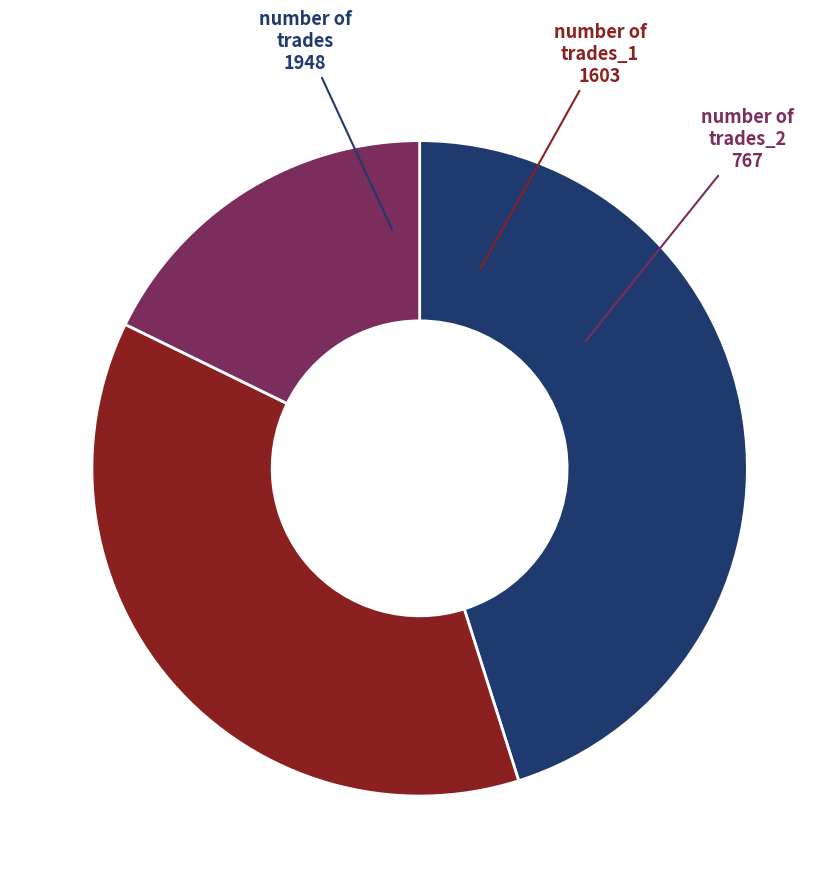

Does any single category account for the majority?

No